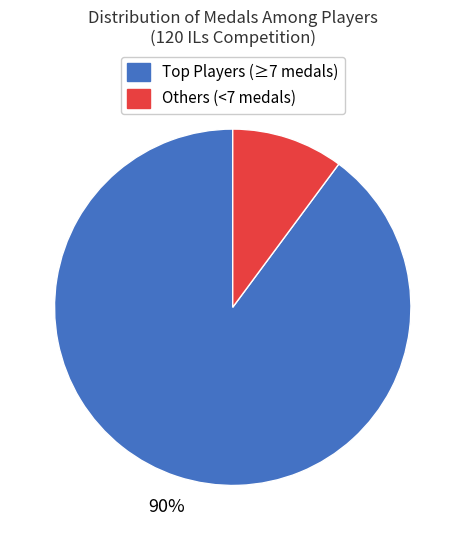

Is there any slice that represents more than half of the pie?

Yes